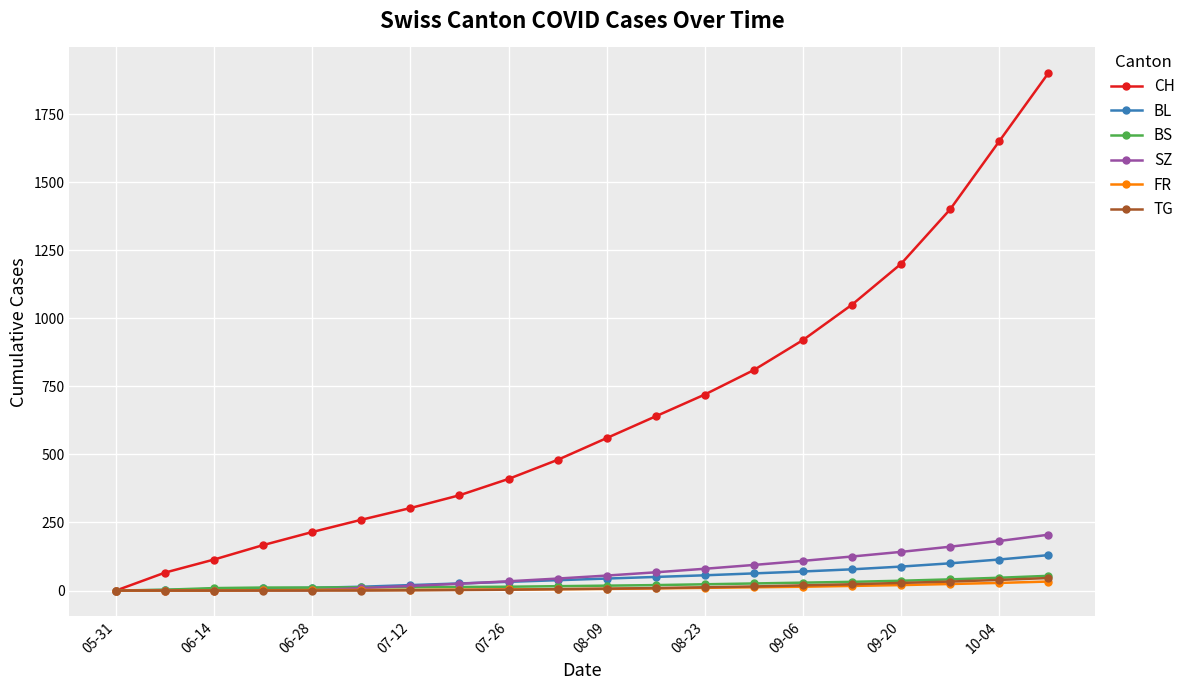

Which series has the largest total across all categories?

CH